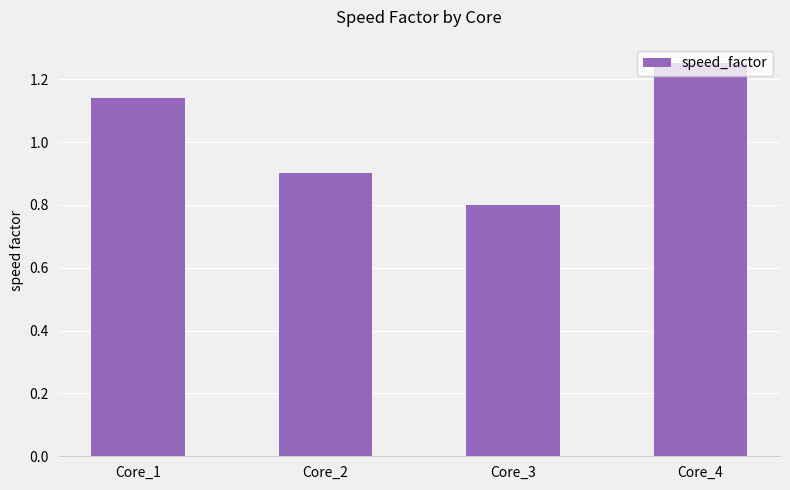

How many data points are above 1?

2